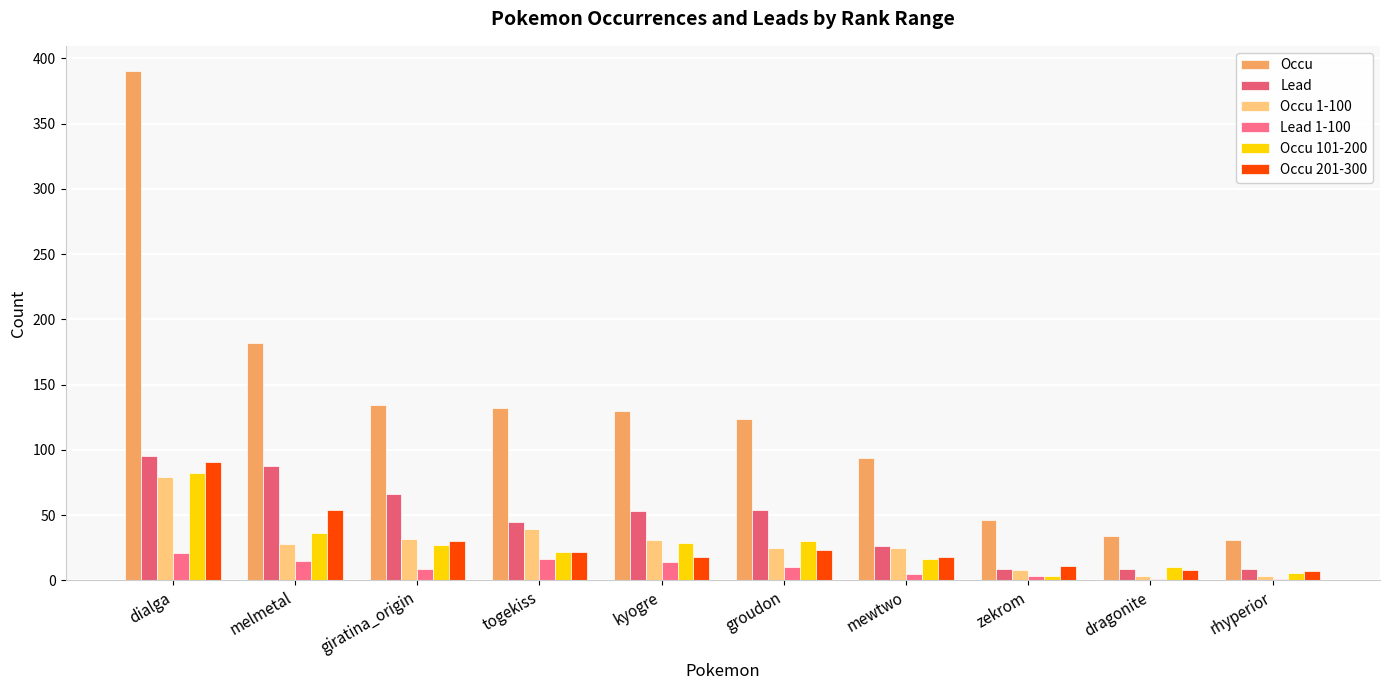

How many groups of bars are there?

10